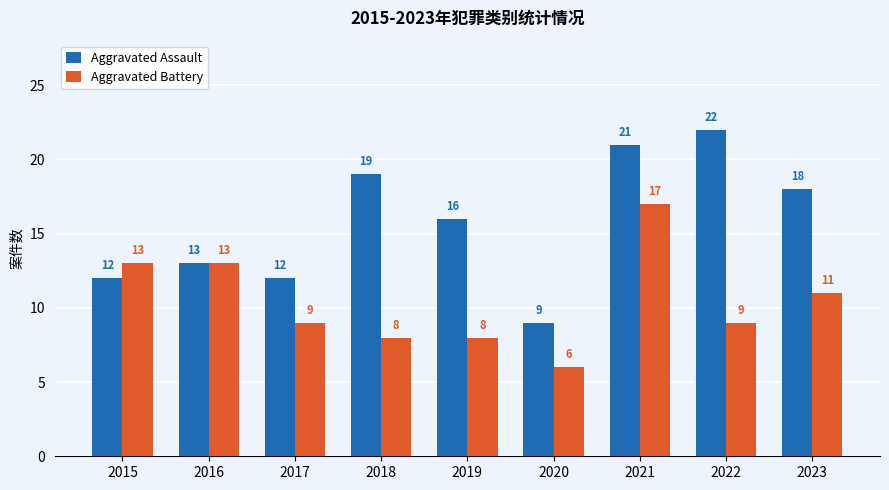

How many categories are shown in the chart?

9